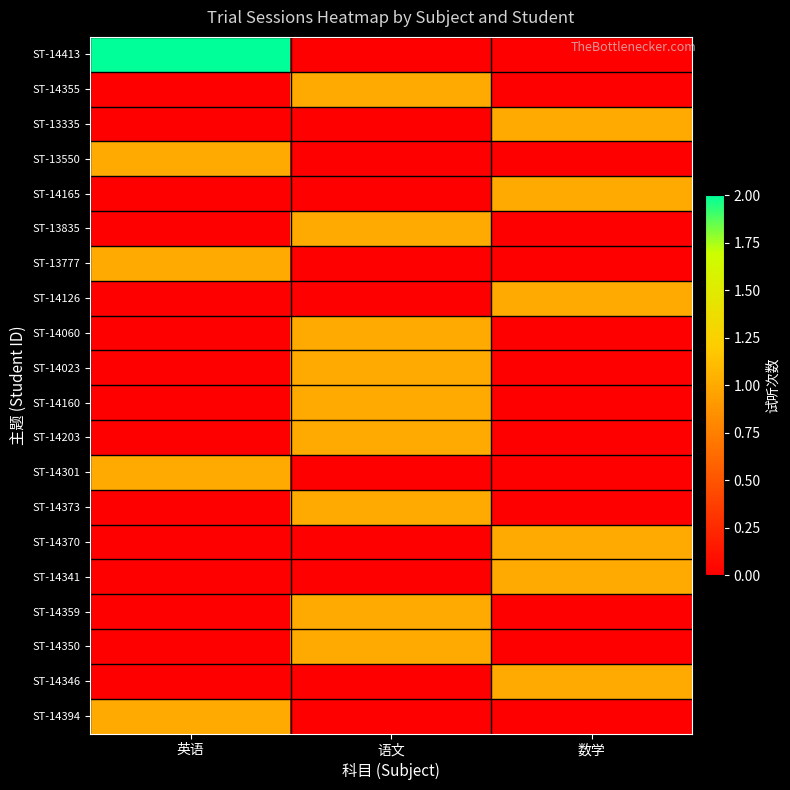

Which series has the widest spread of values?

ST-14413